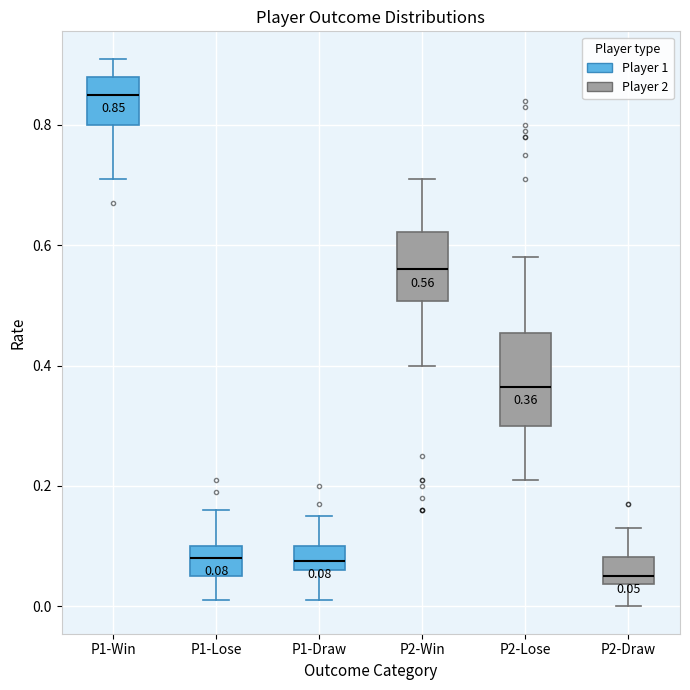

Which box has the lowest median line?

P2-Draw